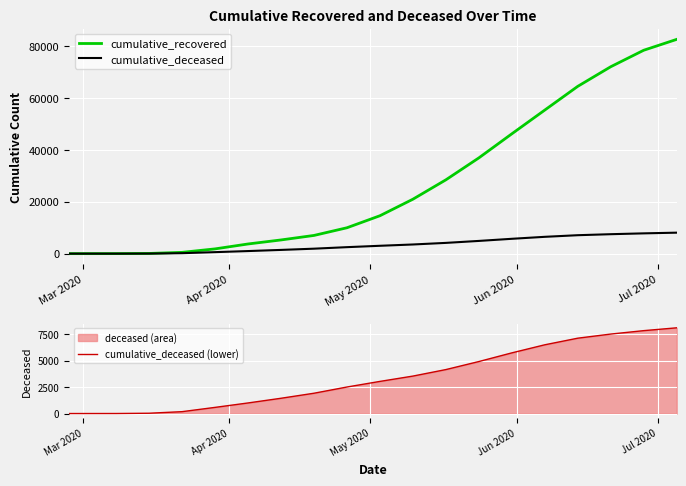

List the series in order of their peak value, lowest first.

cumulative_deceased, cumulative_deceased (lower), cumulative_recovered